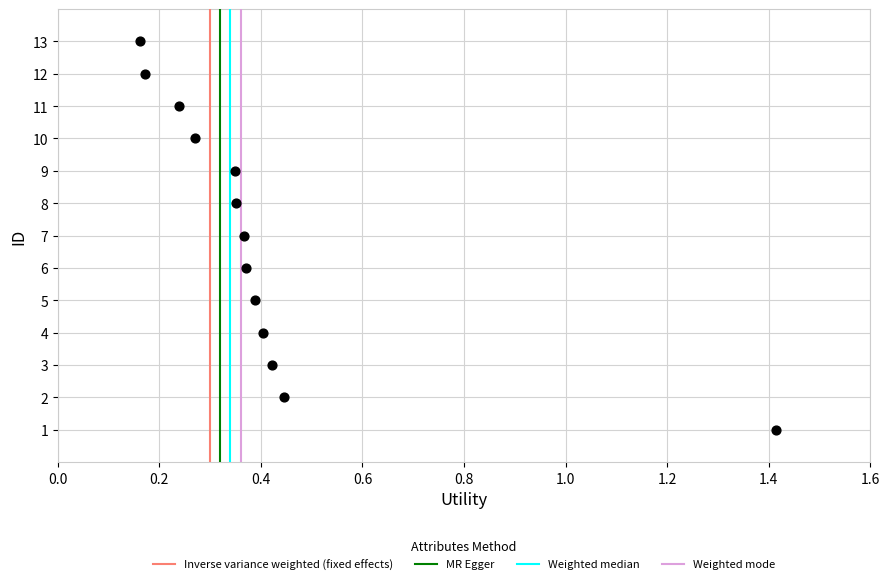

What is the range of Y values (max minus min)?

12